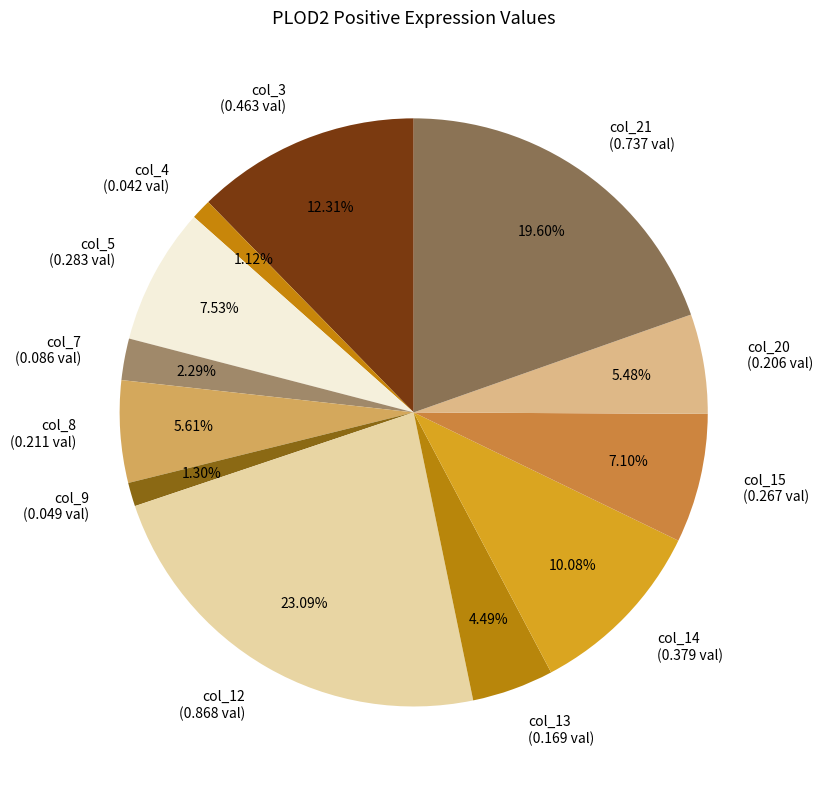

Between col_15 (0.267 val) and col_7 (0.086 val), which is larger?

col_15 (0.267 val)